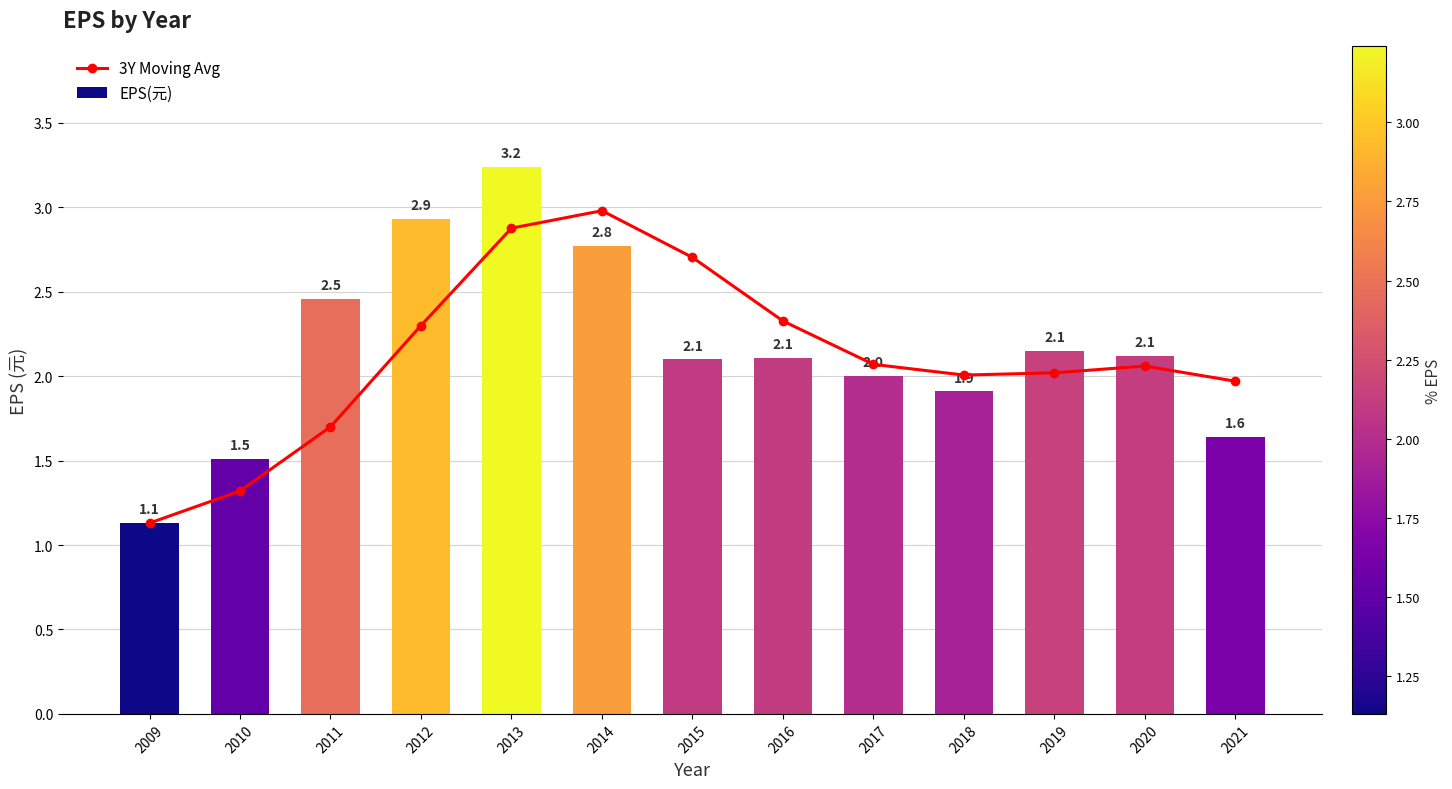

Is the value of EPS(元) at 2020 greater than the value of 3Y Moving Avg at 2014?

No